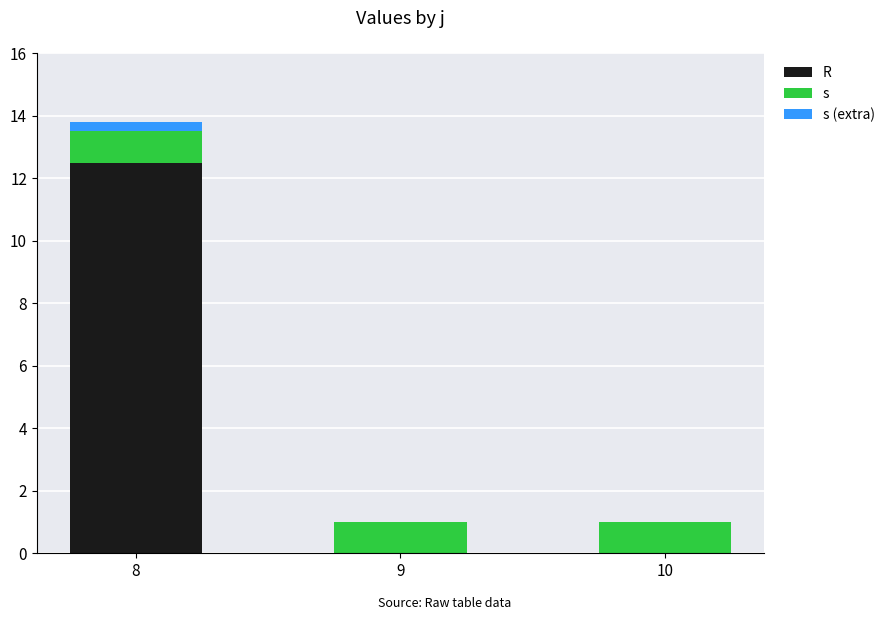

At which category is the sum across all series the highest?

8